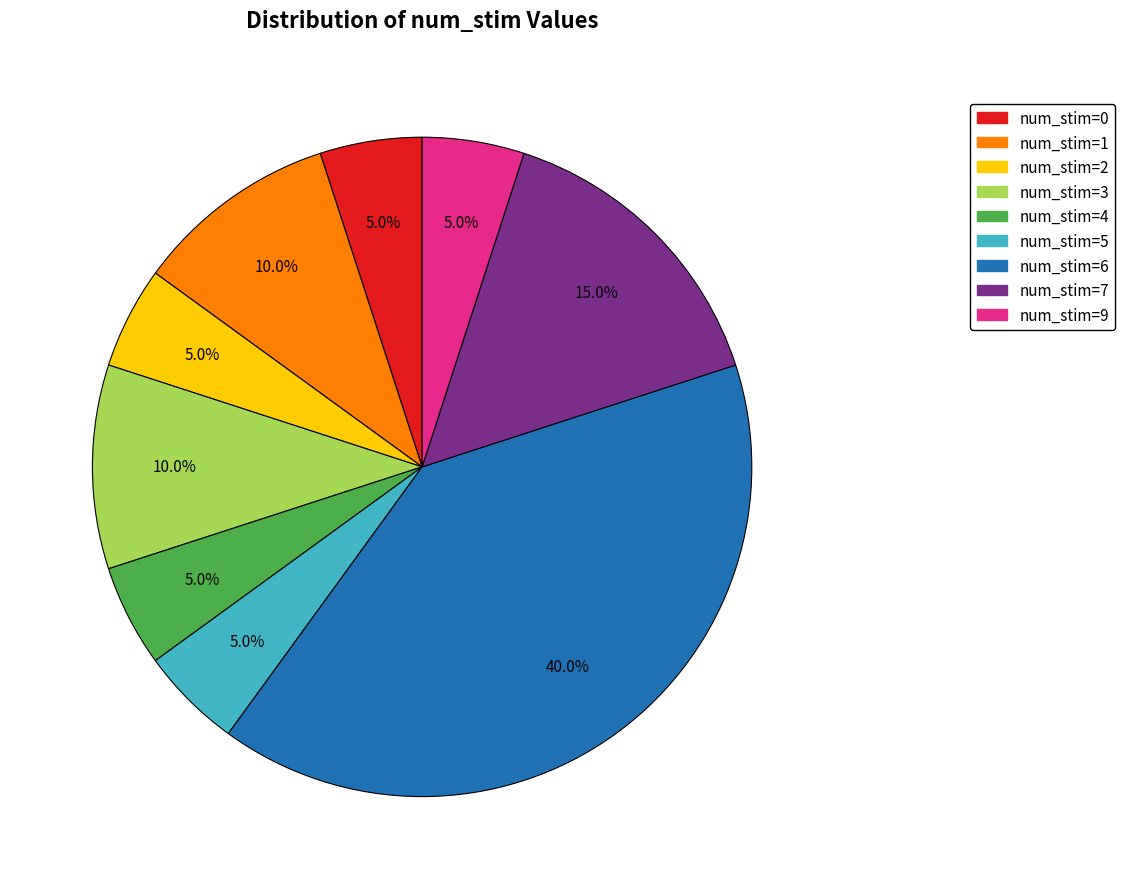

Does any single category account for the majority?

No